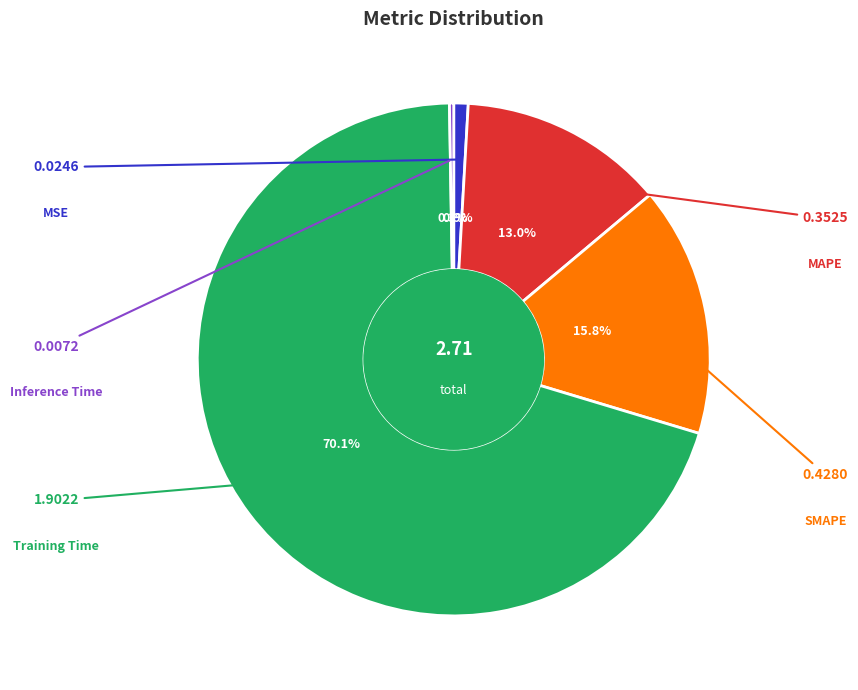

Is there any slice that represents more than half of the pie?

Yes